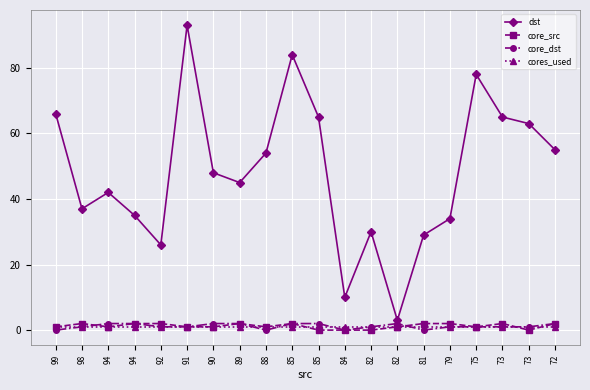

How many series are shown in this chart?

4